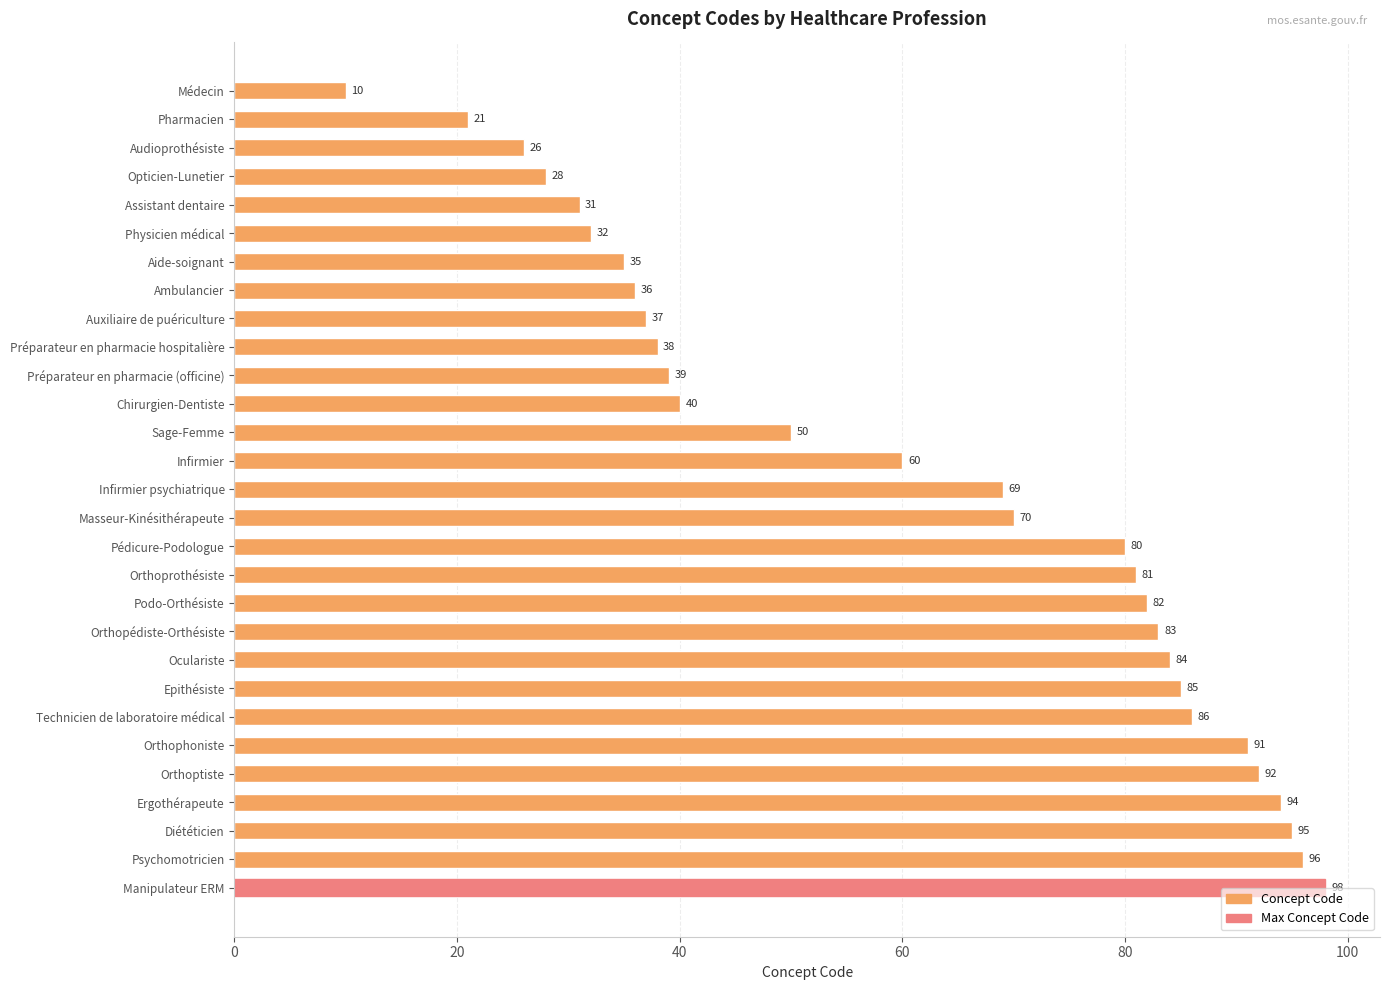

Is it true that the value at Epithésiste is 115?

False